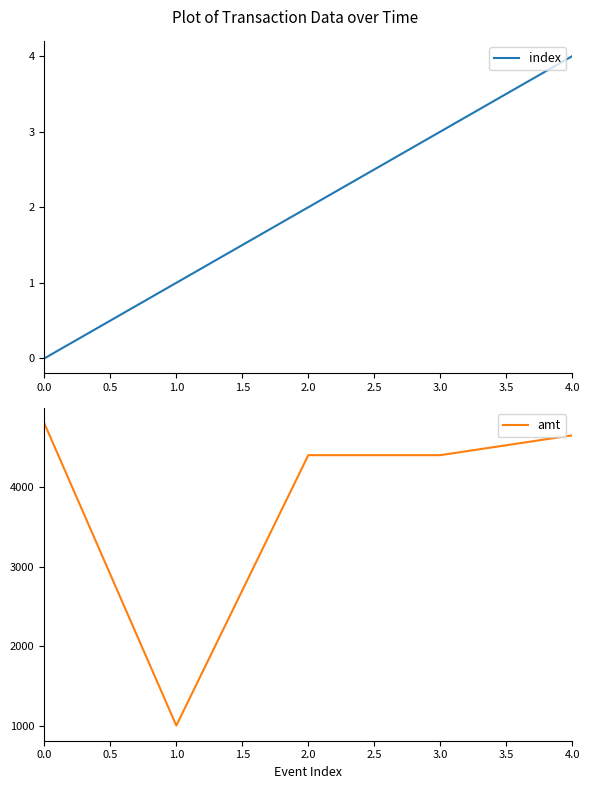

Which series has the largest total across all categories?

amt